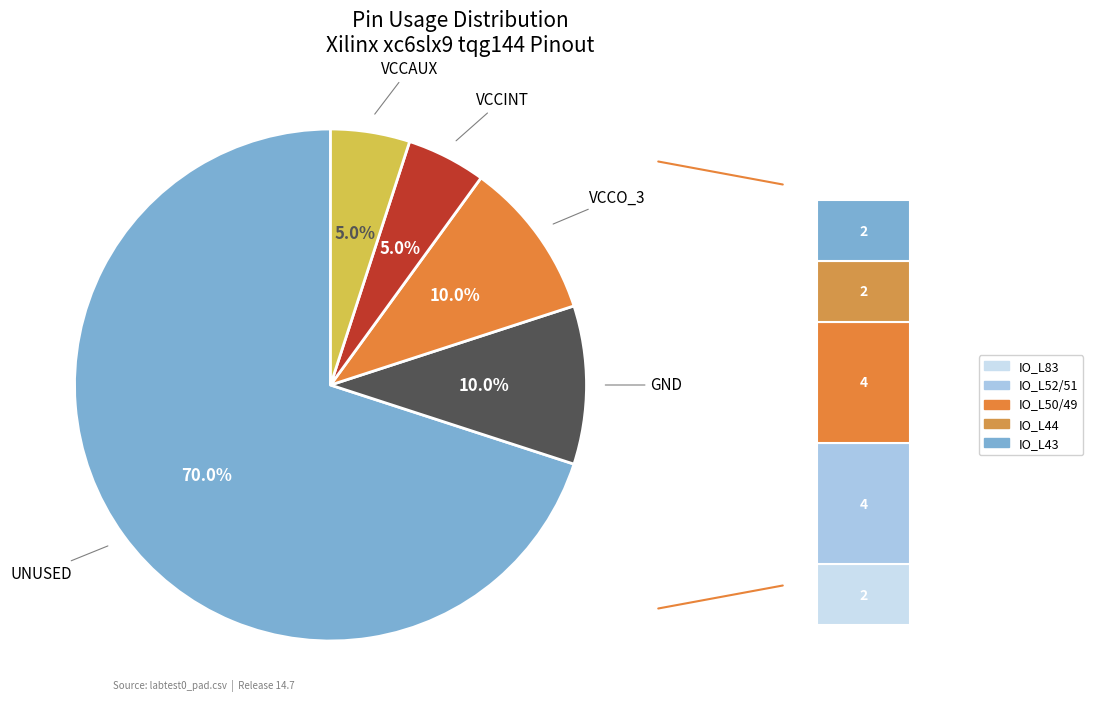

Does VCCINT account for over 50% of the chart?

No